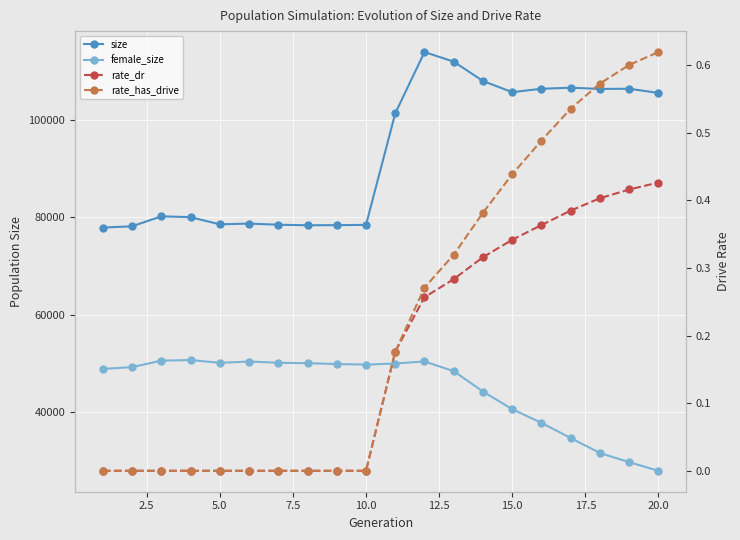

The value of rate_dr at 2.5 is 0.0. True or false?

True